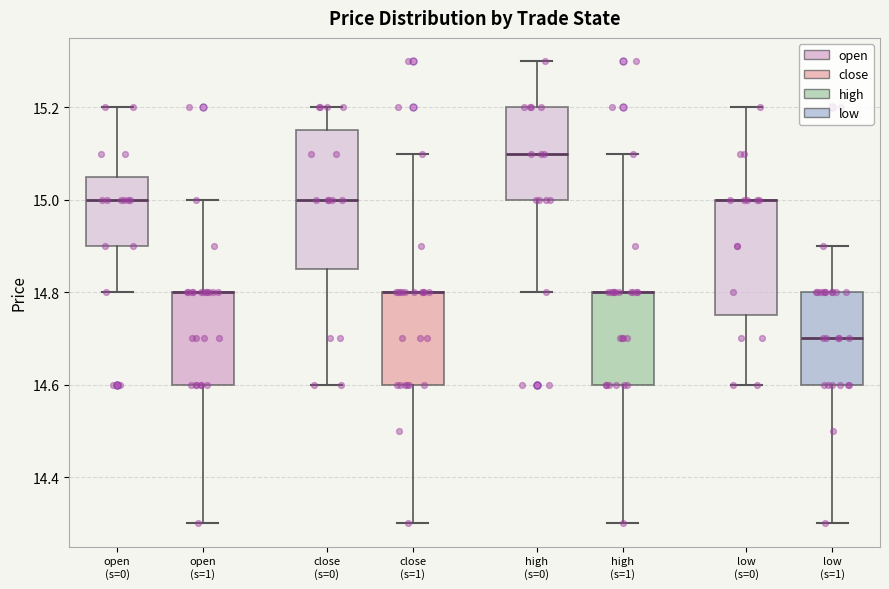

Which box is the tallest, from its lower edge to its upper edge?

close (s=0)